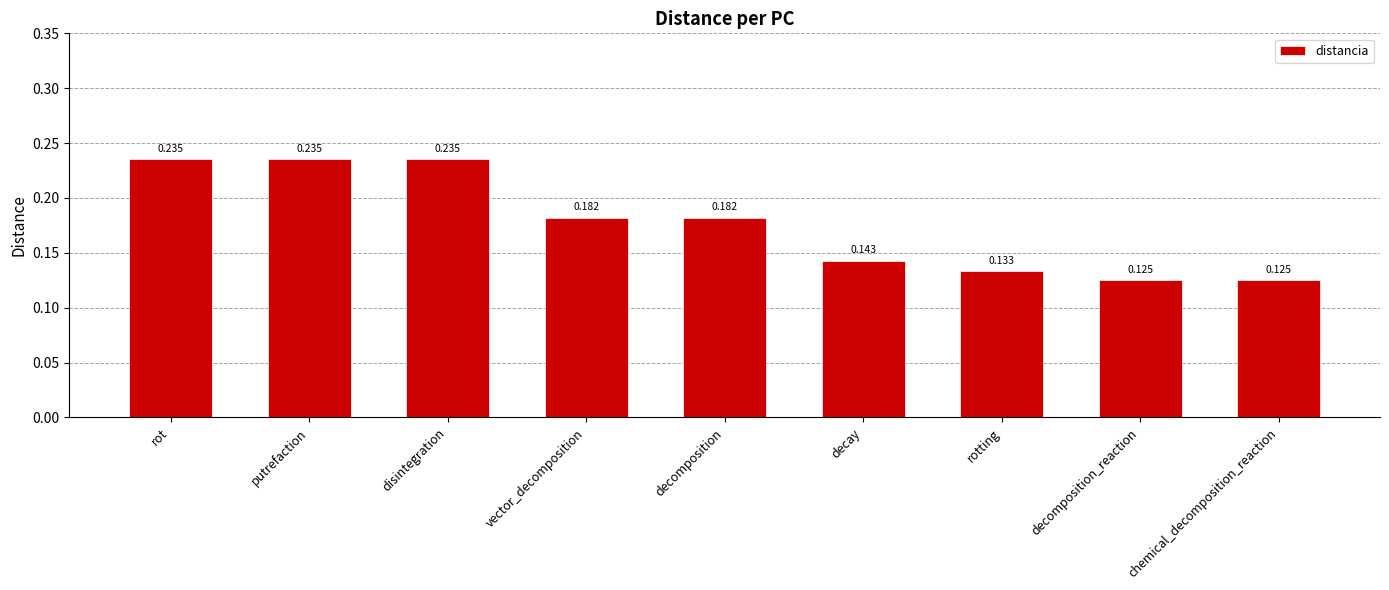

Between rot and chemical_decomposition_reaction, which is larger?

rot